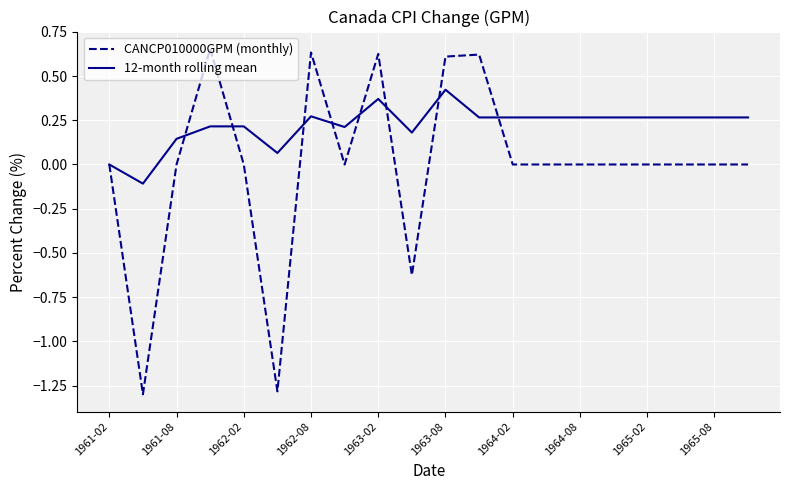

List the series in order of their peak value, highest first.

CANCP010000GPM (monthly), 12-month rolling mean